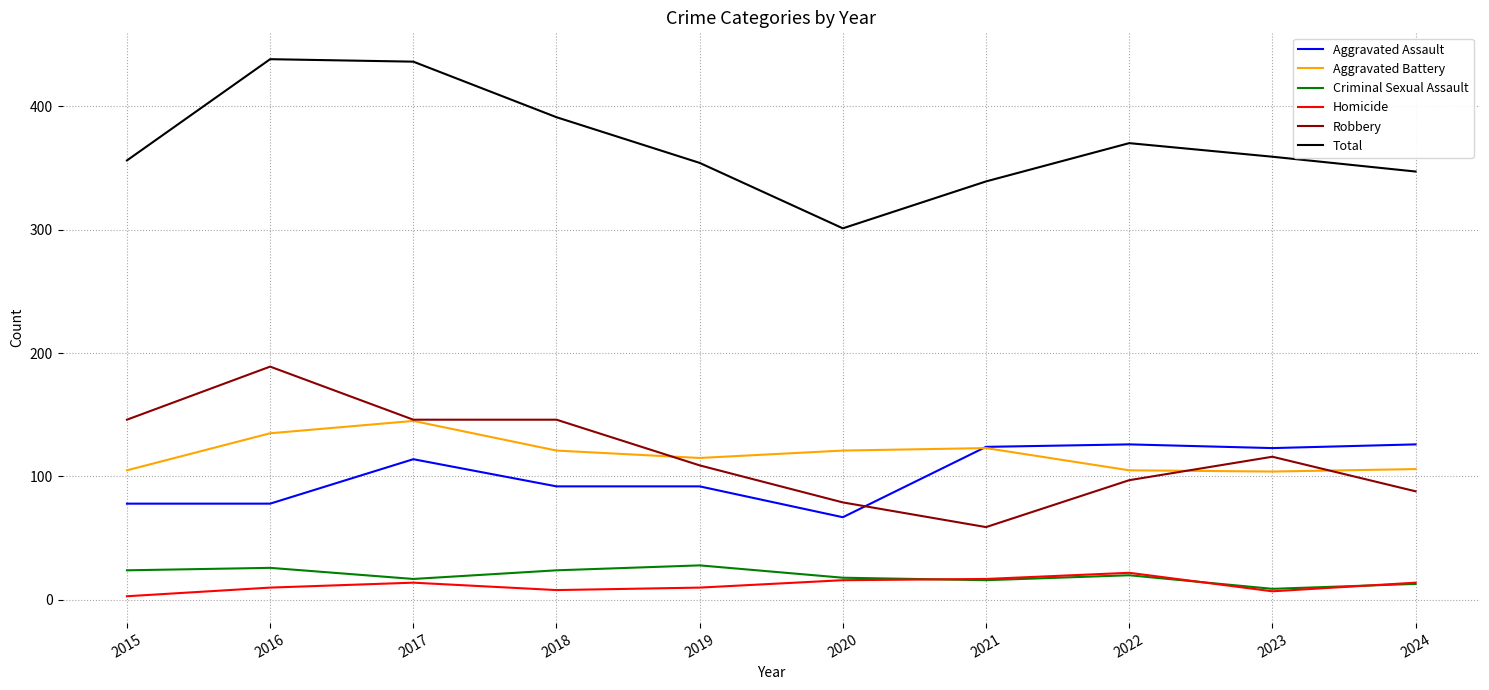

At which label is Aggravated Battery closest to 124?

2021